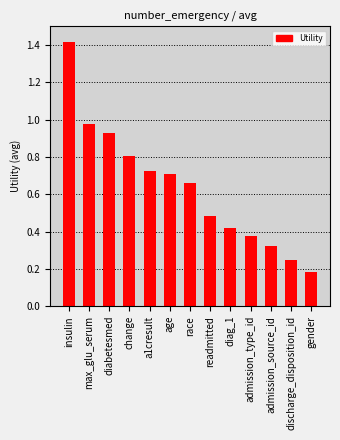

What position from the right is gender?

1